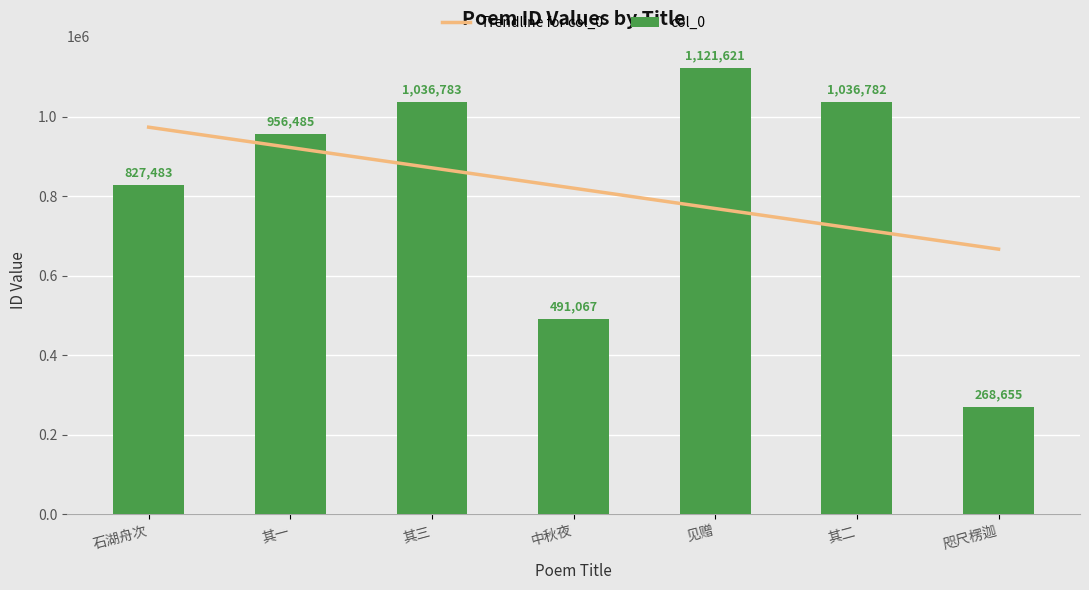

The col_0 series shows 614903 at 其二. True or false?

False